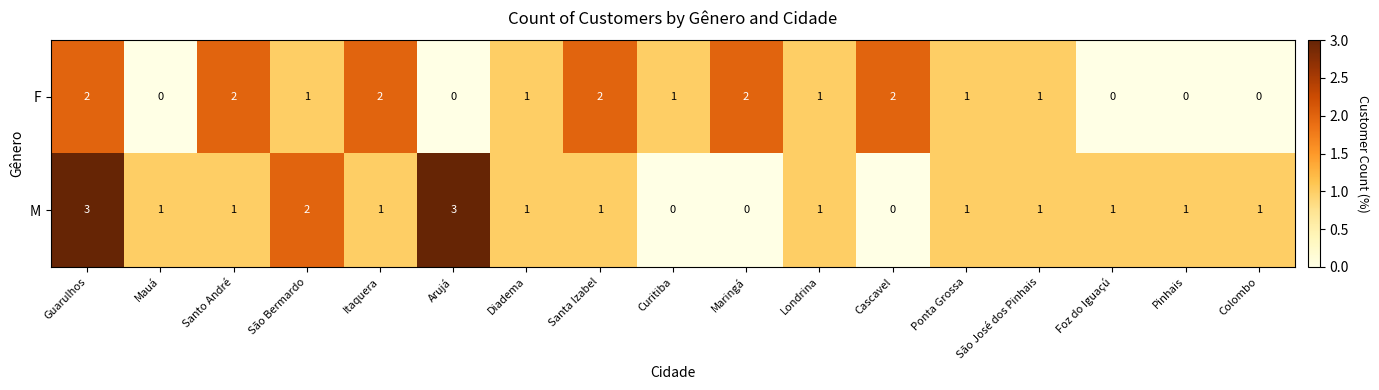

Count the number of categories in the chart.

17